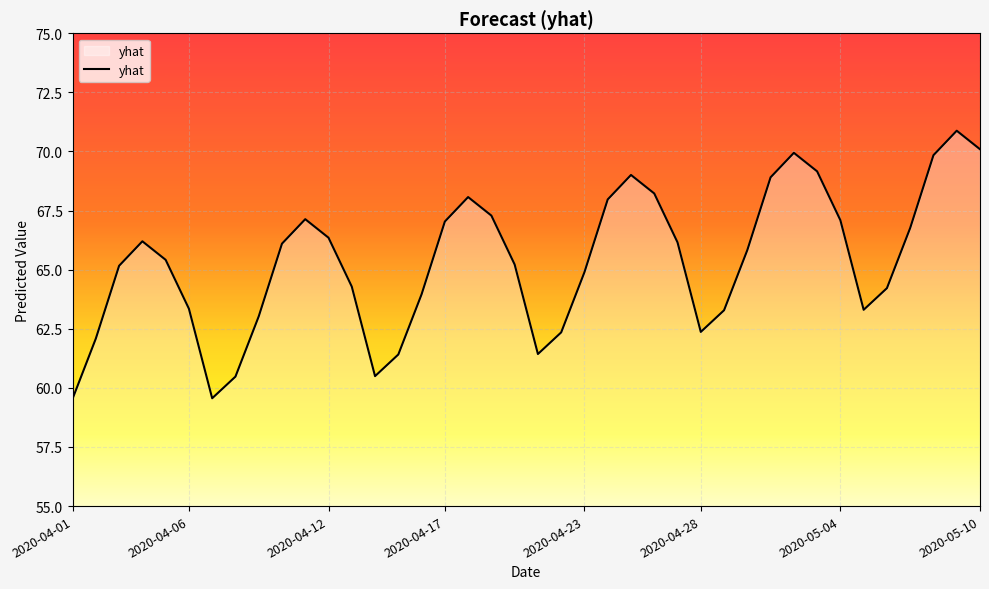

What is the difference between the maximum and minimum values?

11.3